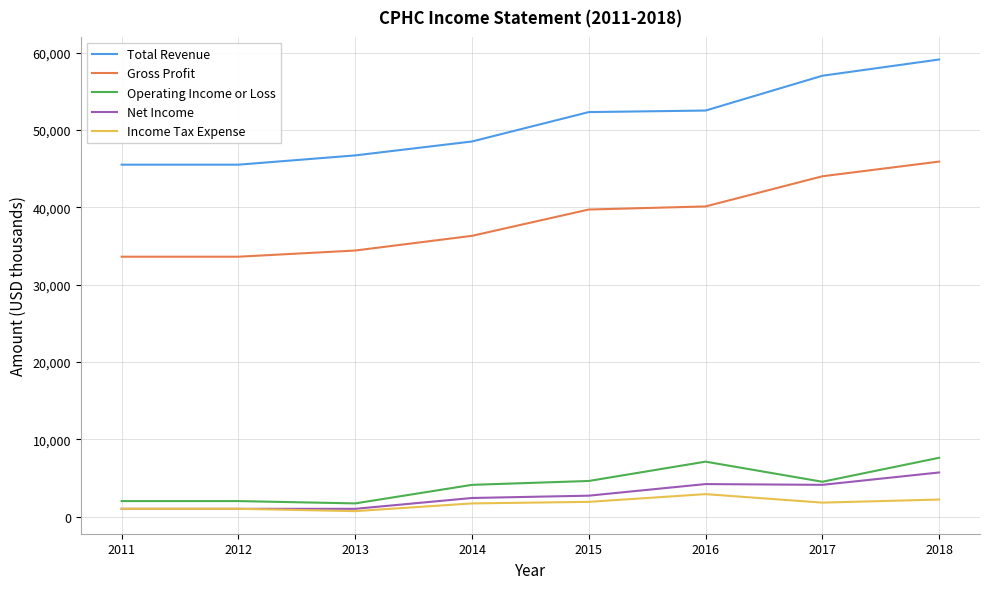

True or false: Total Revenue and Gross Profit cross at least once.

False